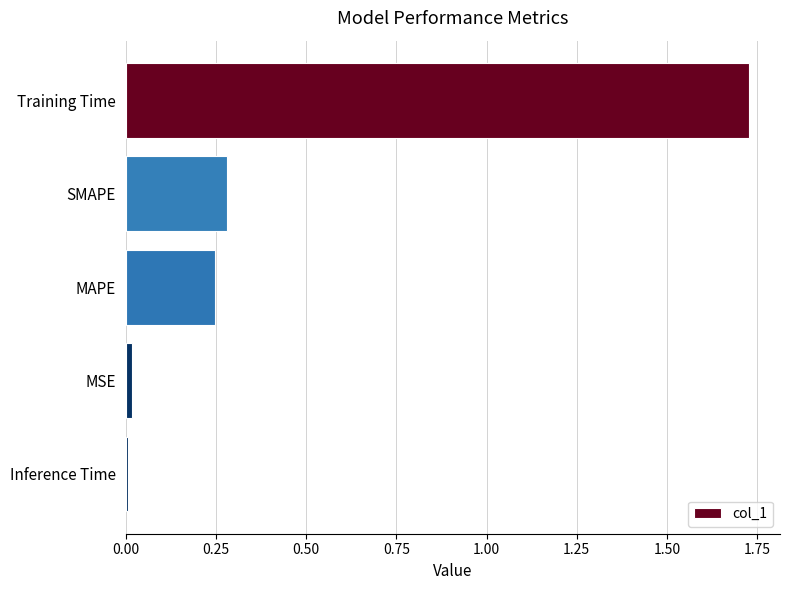

The chart shows a value of 0.4 at MAPE. True or false?

False